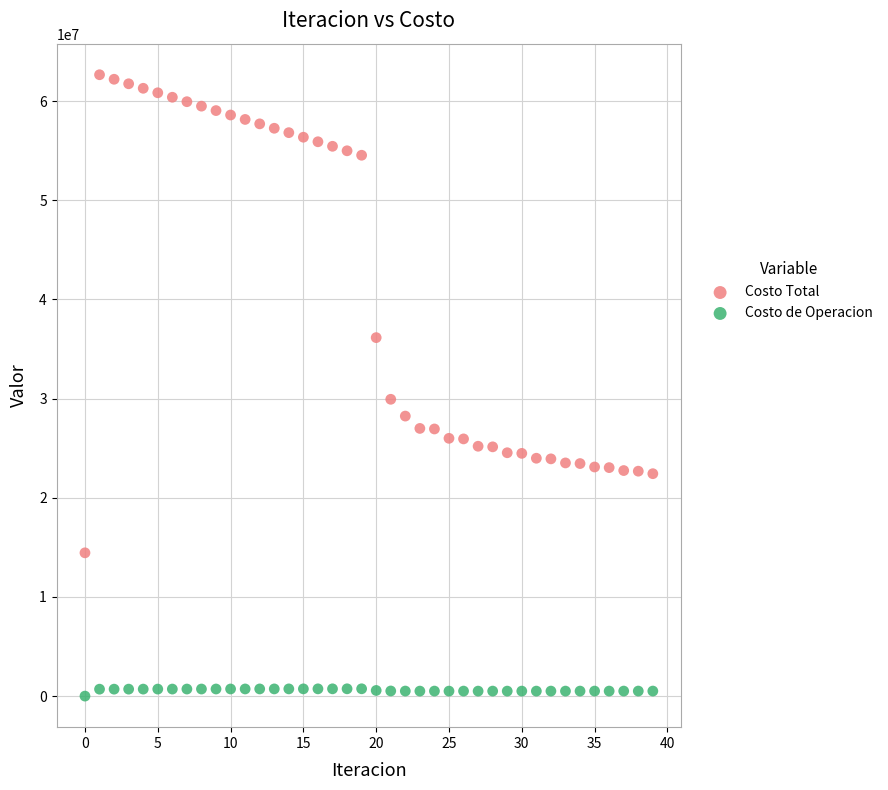

Which series contains the lowest Y value?

Costo de Operacion